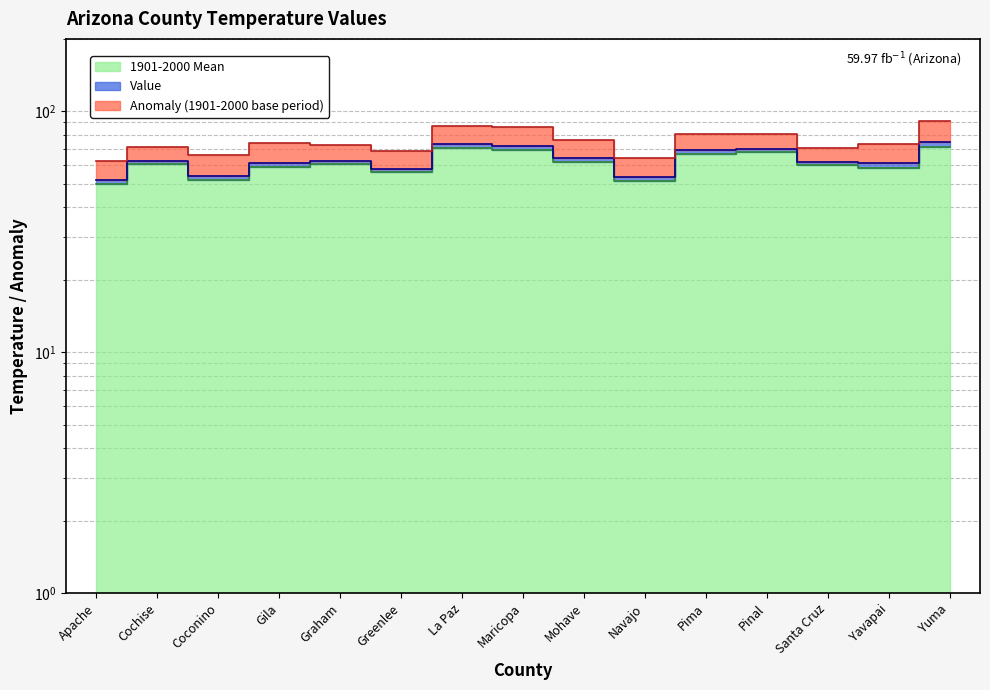

The value of 1901-2000 Mean at Navajo is 14.7. True or false?

False